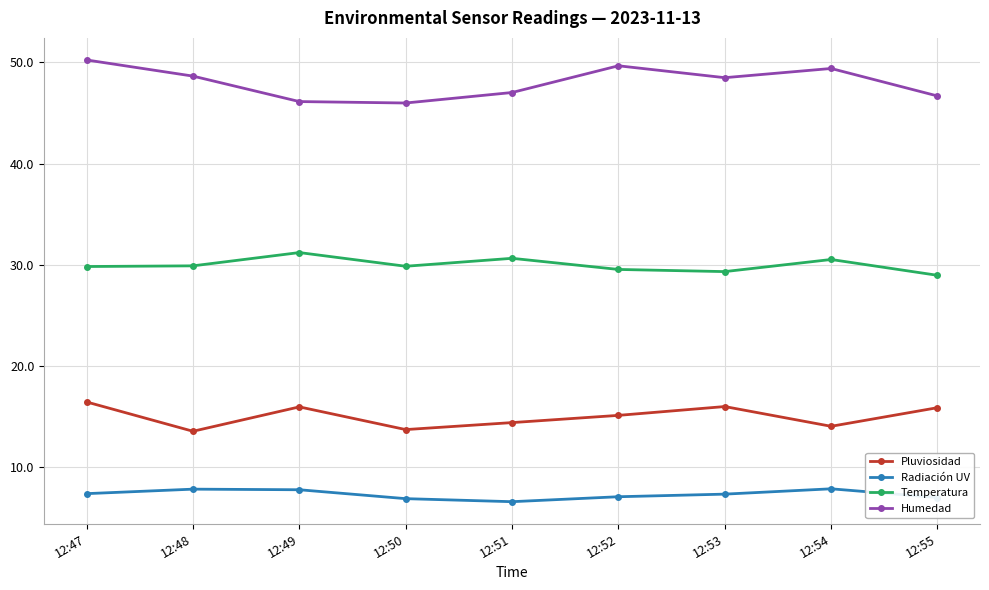

What is the value of the Temperatura point at the 7th from the left?

29.3